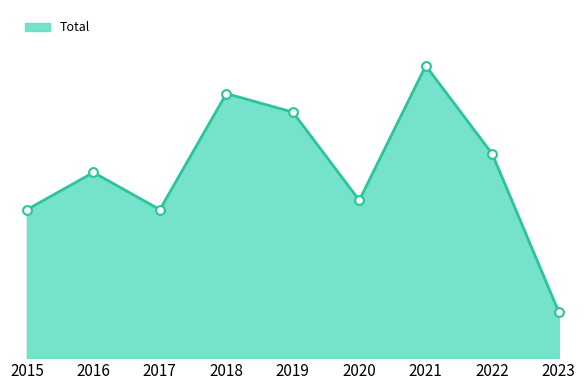

Which has a higher value, 2019 or 2015?

2019